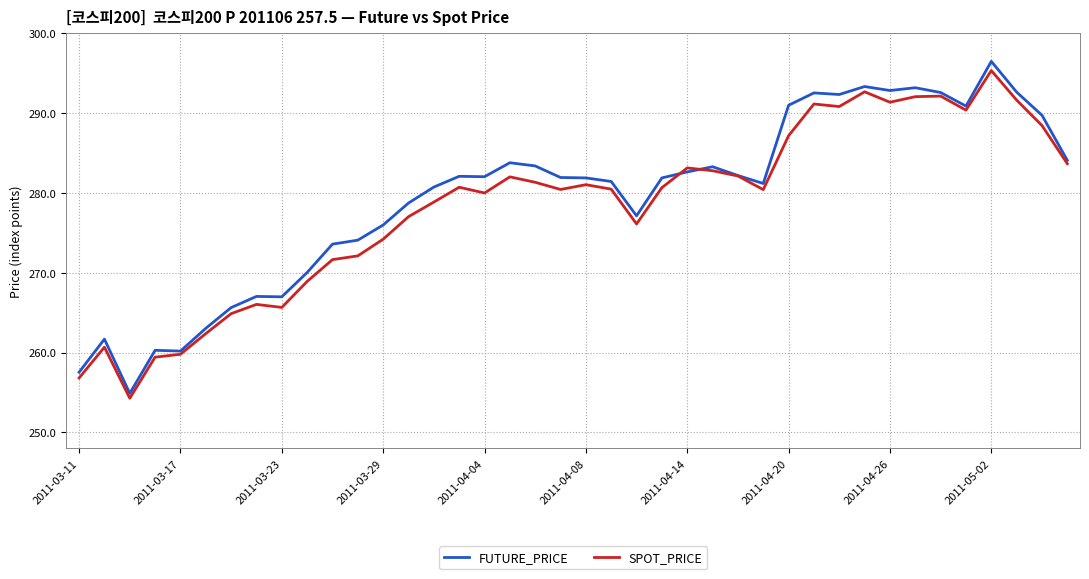

What is the highest value of the FUTURE_PRICE series?

296.5